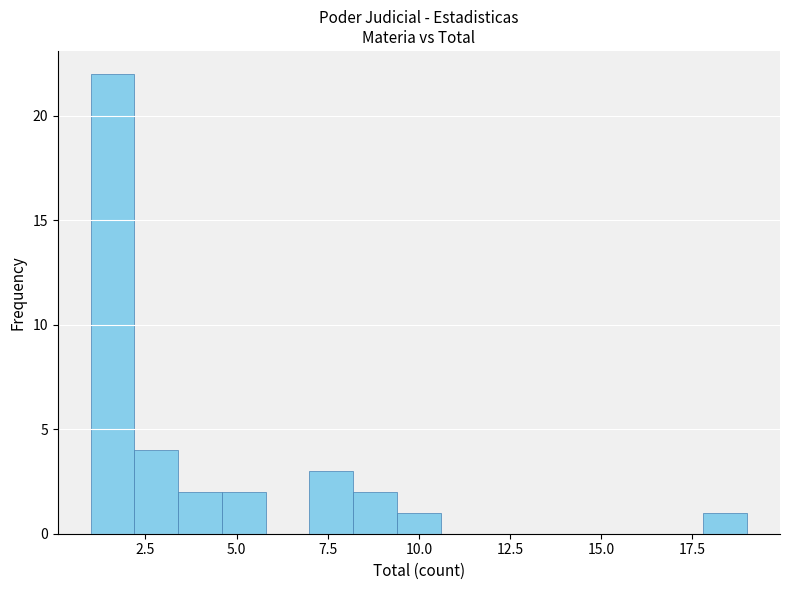

Read against the x-axis, roughly where is the centre of the tallest bar?

1.5